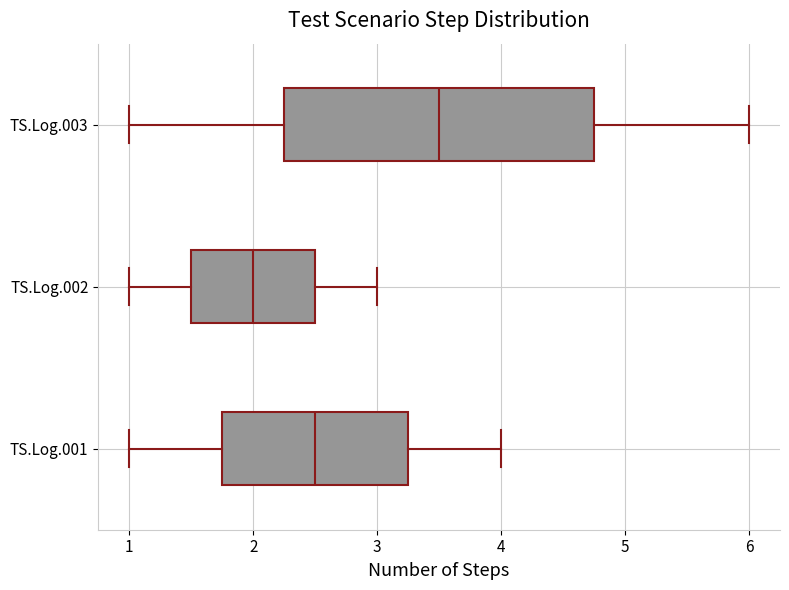

Which box is the widest, from its left edge to its right edge?

TS.Log.003